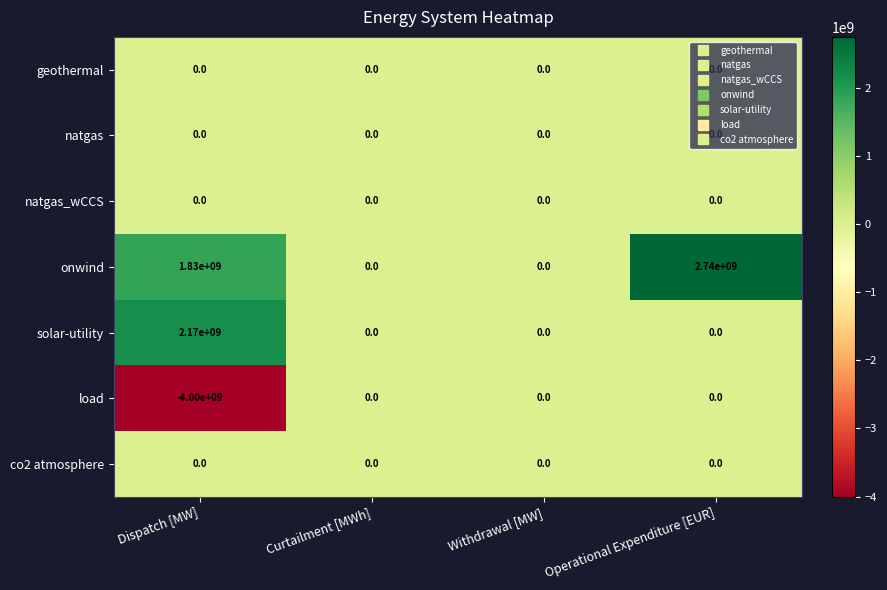

True or false: load has a value of 2336300500 at Operational Expenditure [EUR].

False